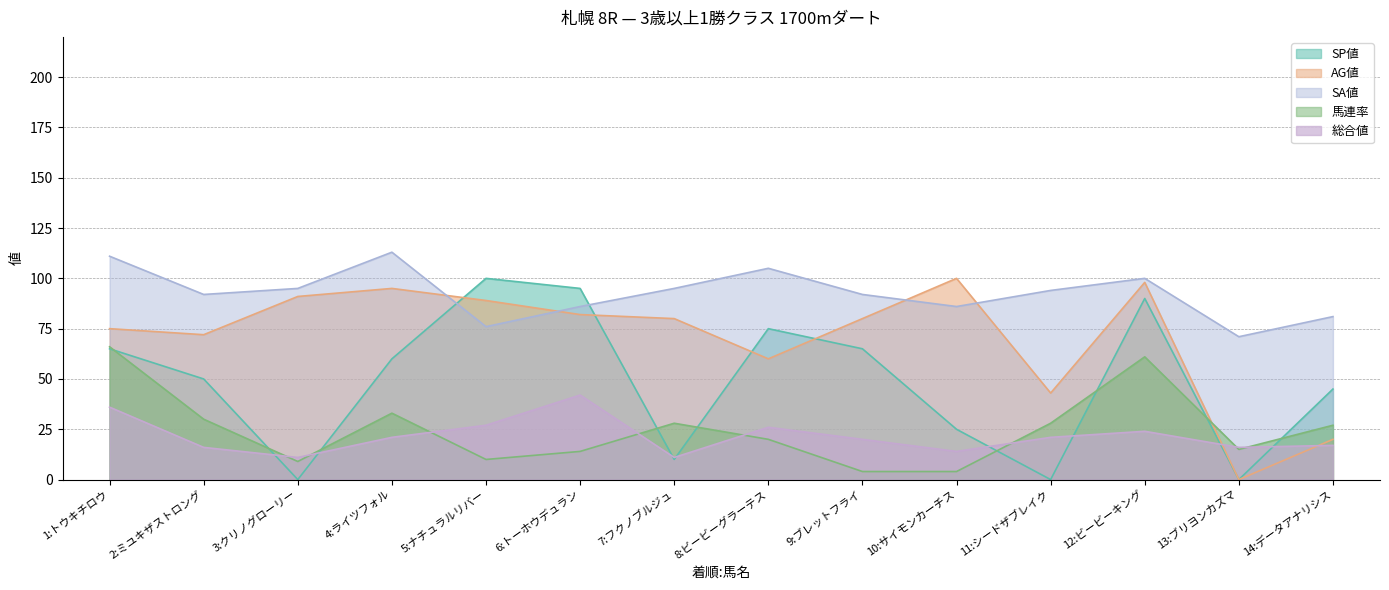

How many values in the SA値 series are below 94?

7